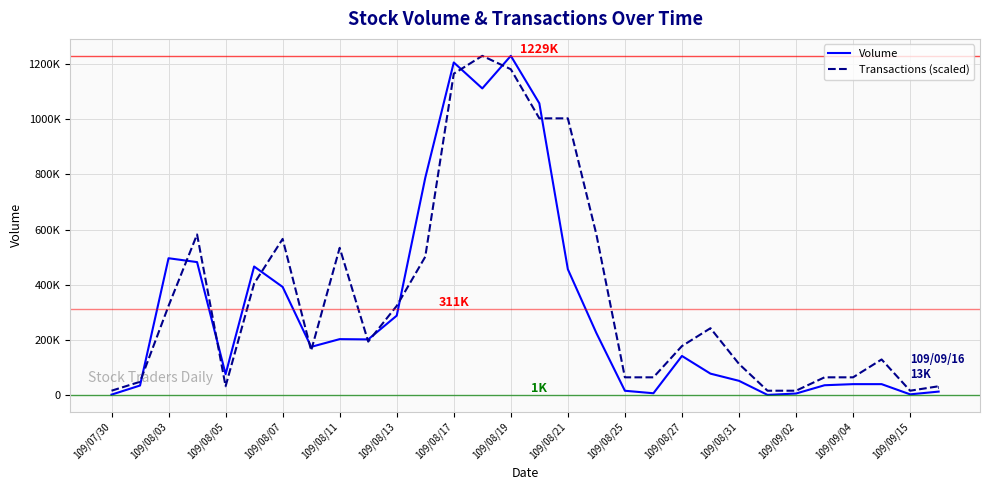

Does the chart display data point markers on the line(s)?

No